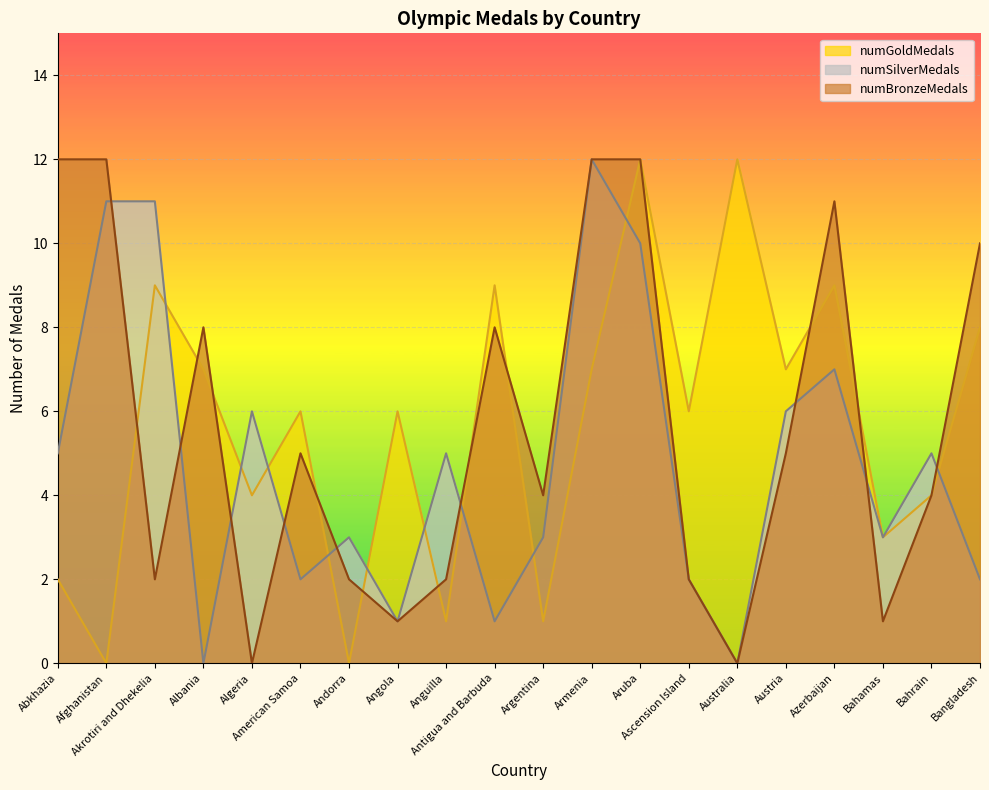

What are all the series names shown in the legend?

numGoldMedals, numSilverMedals, numBronzeMedals